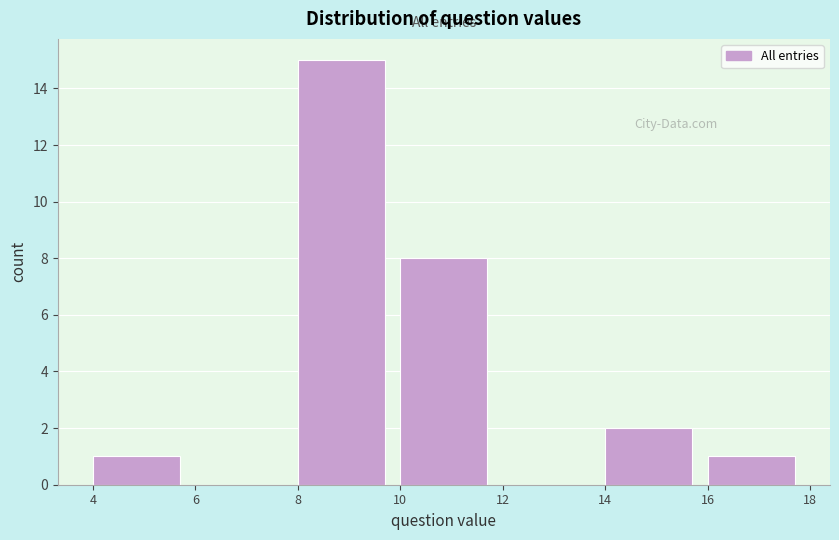

Reading left to right, list every bar in this chart as the range it spans on the x-axis followed by its height. The values are not printed on the chart, so give them approximately, as read against the axis.

4 to 6: 1
6 to 8: 0
8 to 10: 15
10 to 12: 8
12 to 14: 0
14 to 16: 2
16 to 18: 1